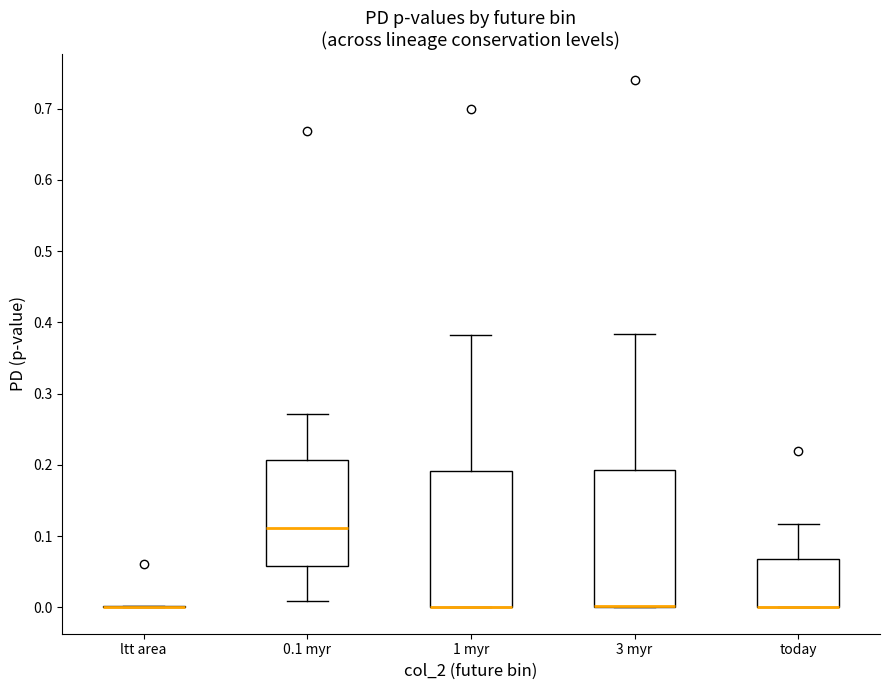

Reading left to right, read every box against the y-axis: the position of its median line, the range the box covers, and the ends of its whiskers. The values are not printed on the chart, so give them approximately, as read against the axis.

ltt area: box collapsed to a line at 0.00, whiskers 0.00 to 0.00
0.1 myr: median 0.11, box 0.06 to 0.21, whiskers 0.01 to 0.27
1 myr: median 0.00 (drawn on the box's lower edge), box 0.00 to 0.19, whiskers 0.00 to 0.38
3 myr: median 0.00 (drawn on the box's lower edge), box 0.00 to 0.19, whiskers 0.00 to 0.38
today: median 0.00 (drawn on the box's lower edge), box 0.00 to 0.07, whiskers 0.00 to 0.12